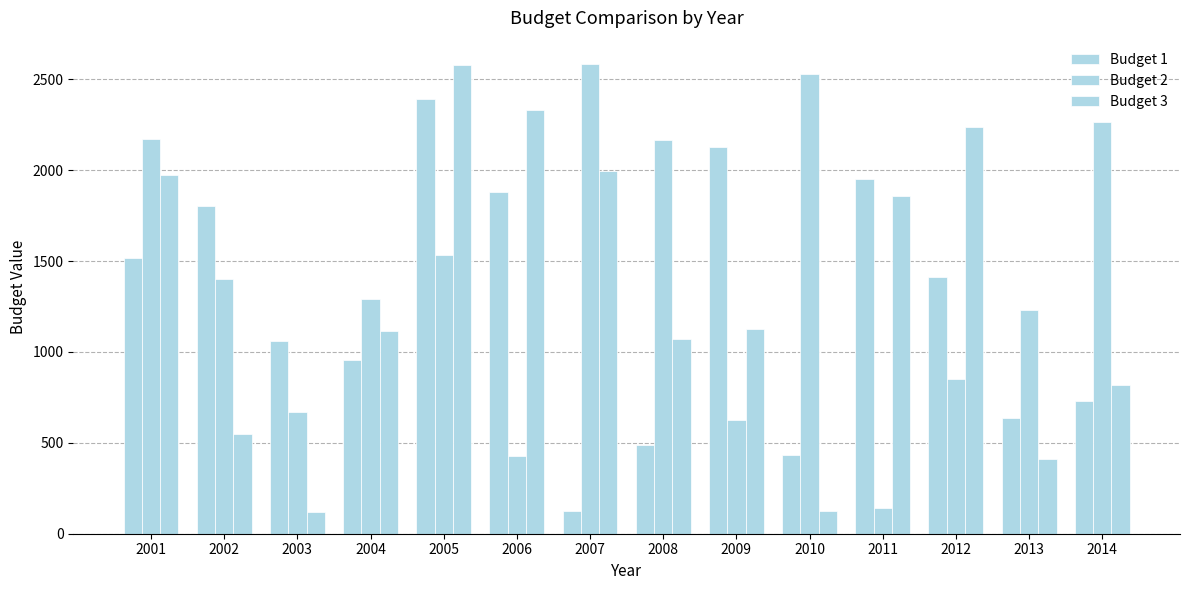

How many bars are there in each group?

3